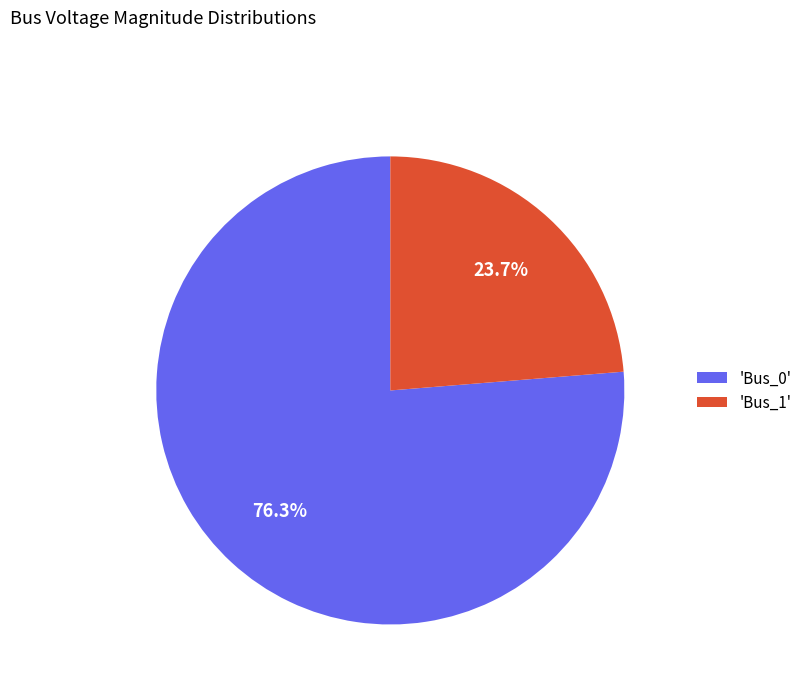

Is there any slice that represents more than half of the pie?

Yes